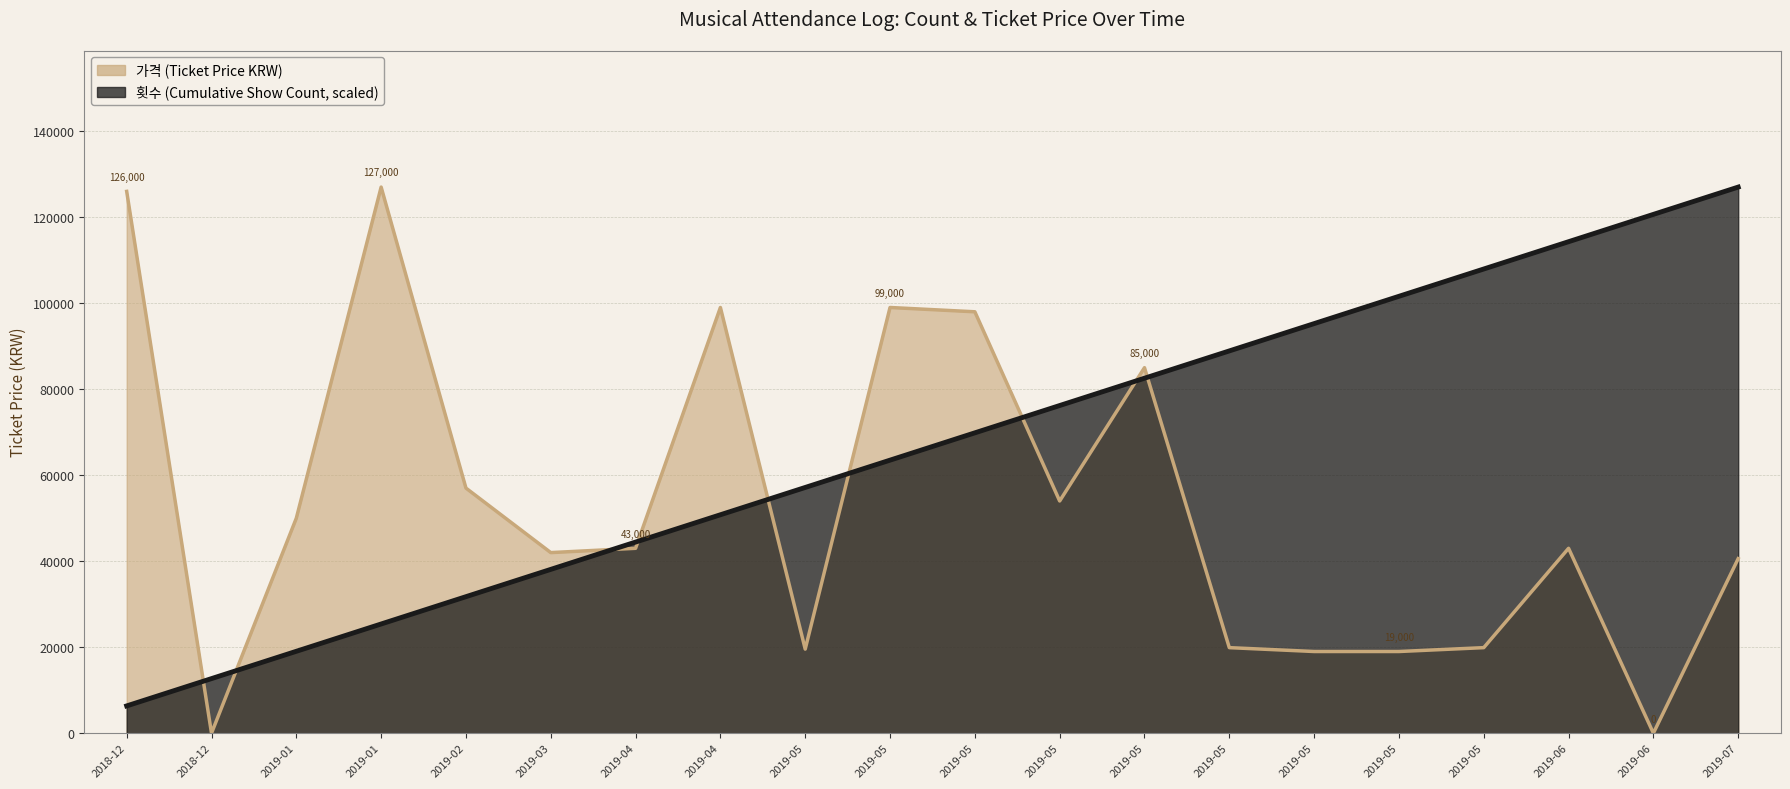

At which category is the sum across all series the highest?

2019-05